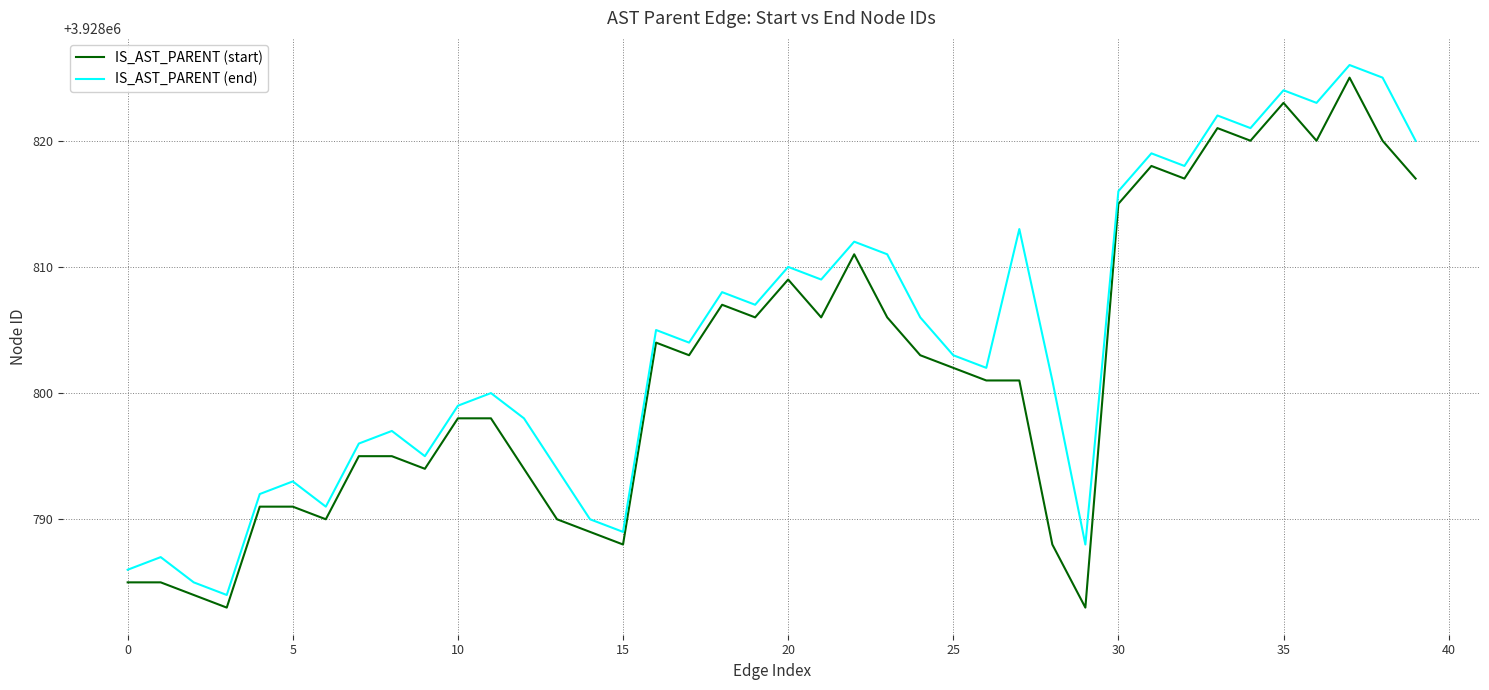

True or false: IS_AST_PARENT (end) and IS_AST_PARENT (start) intersect in this chart.

False